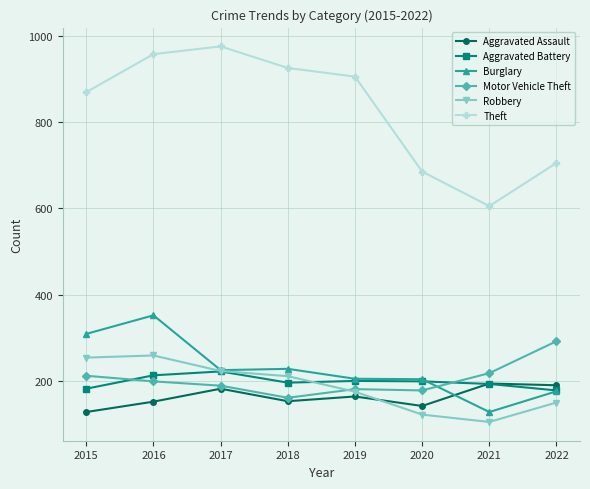

True or false: Theft and Robbery cross at least once.

False